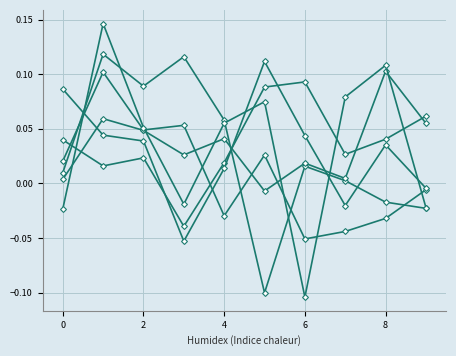

Count the number of data series in this chart.

6